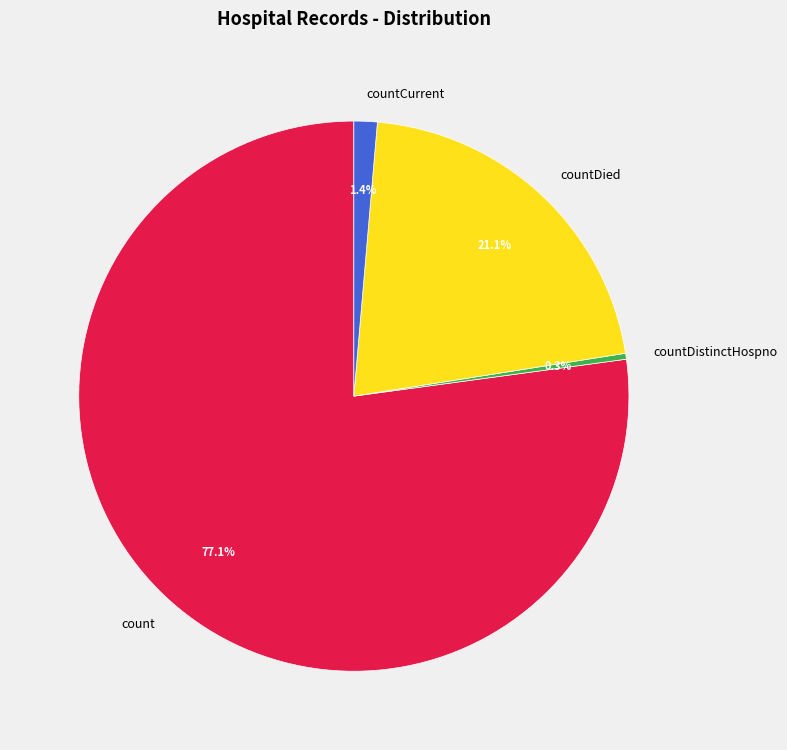

To the nearest percent, what portion does countCurrent represent?

1%